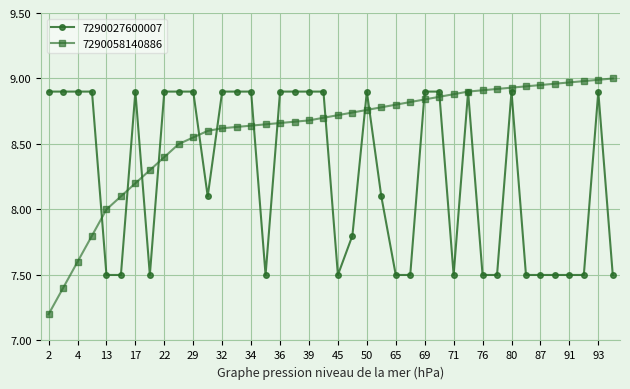

Rank the series by their average value, from highest to lowest.

7290058140886, 7290027600007